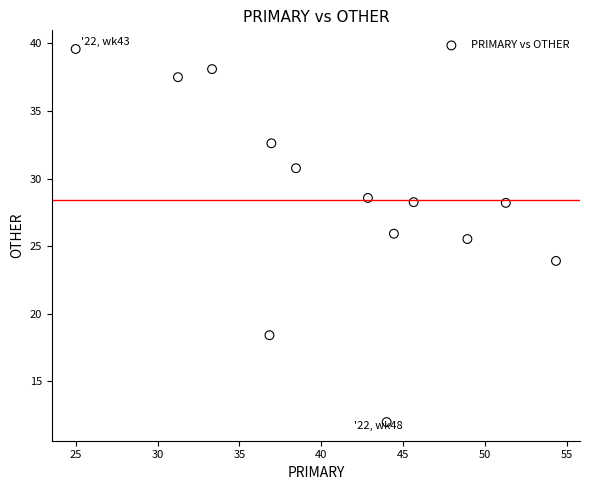

What Y value in the scatter plot is closest to 25?

25.5